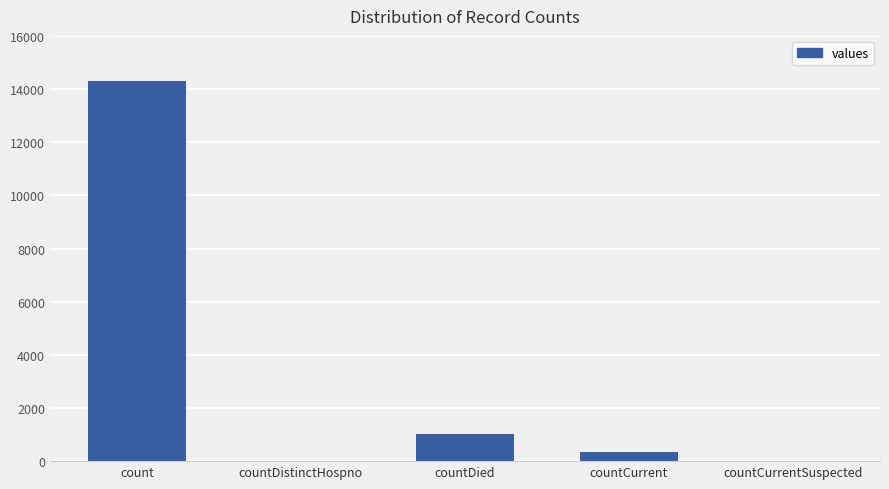

What is the change in value from count to countDistinctHospno?

-14292